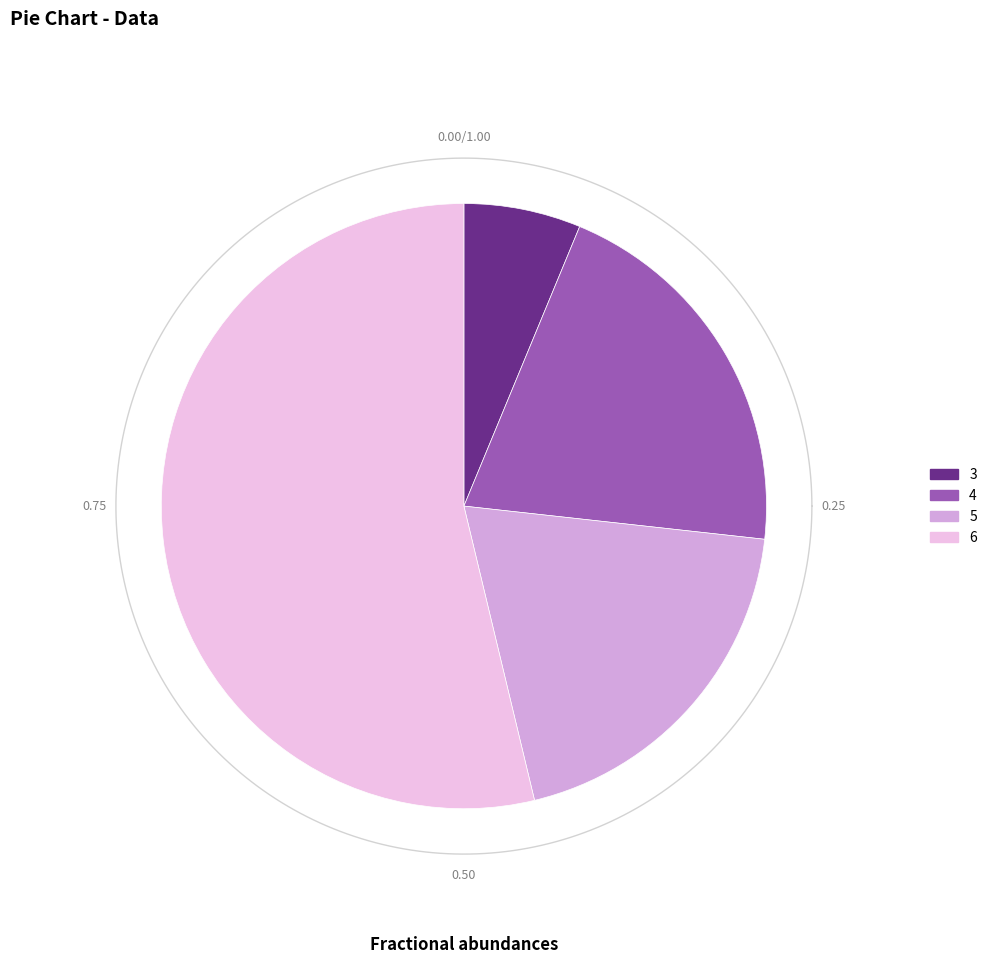

Is 6 the majority of the pie?

Yes